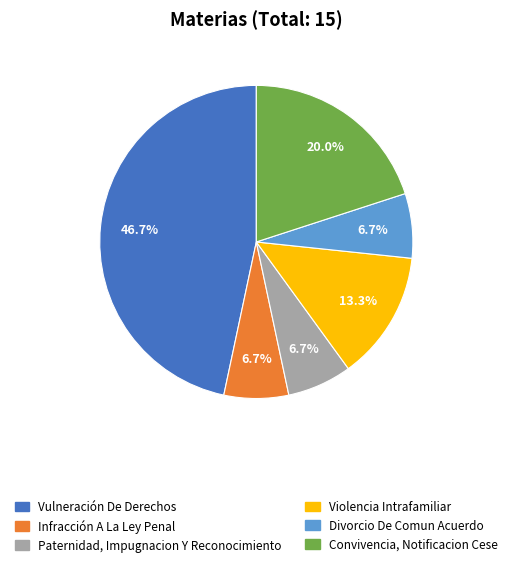

Is it true that Divorcio De Comun Acuerdo is 7% of the pie?

True